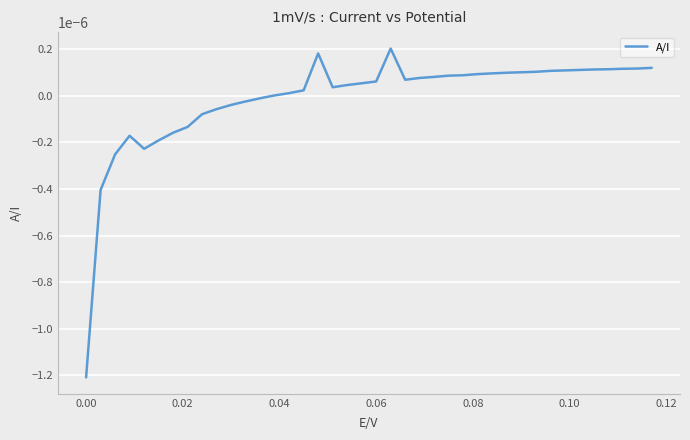

How many lines are shown in the chart?

1